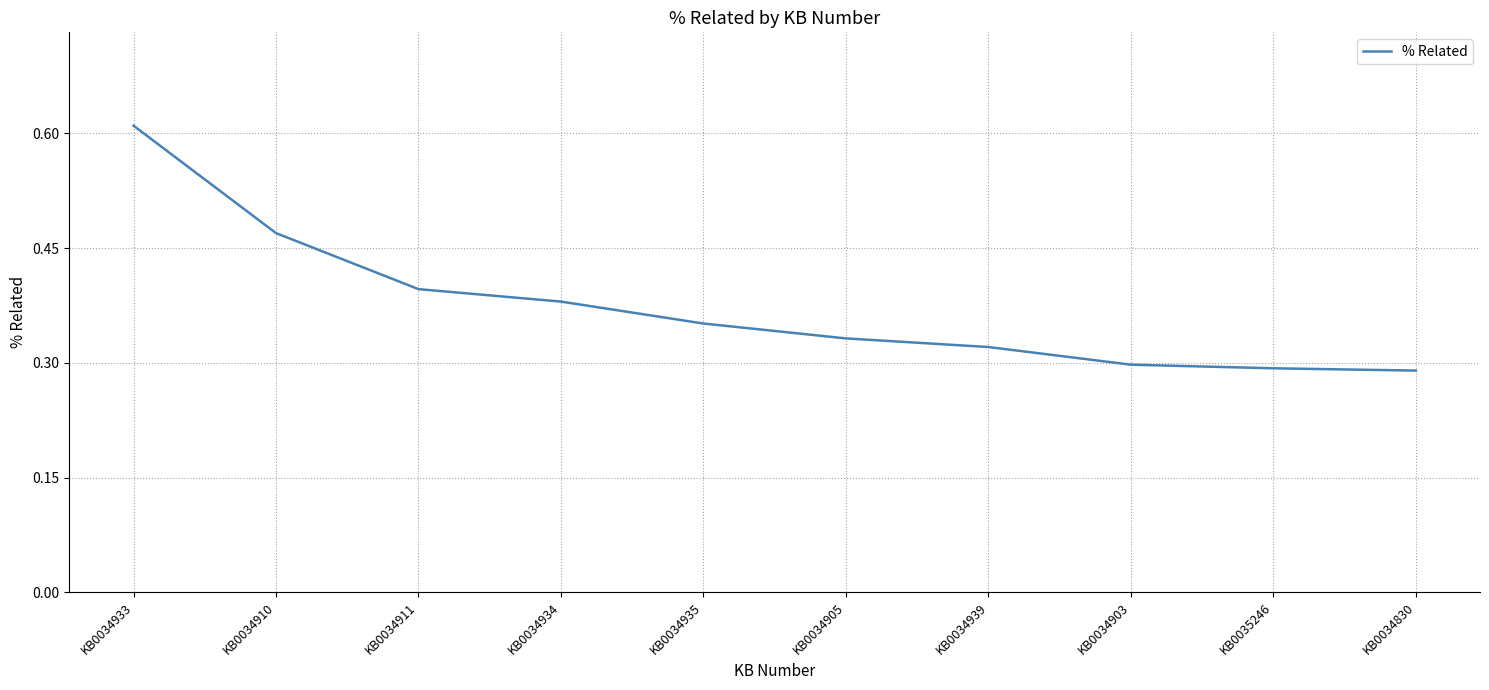

Does the chart display data point markers on the line(s)?

No